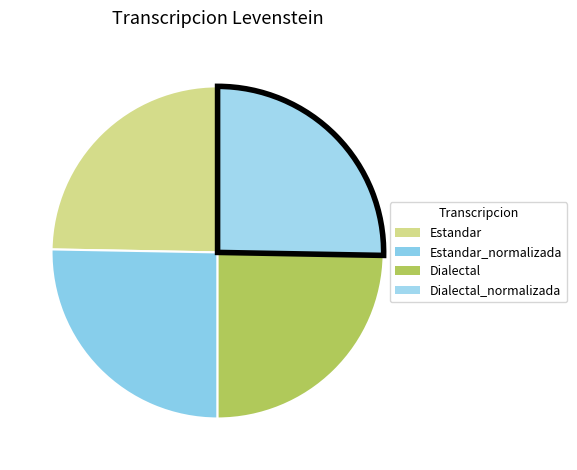

To the nearest percent, what is the combined percentage of Estandar_normalizada and Dialectal?

50%